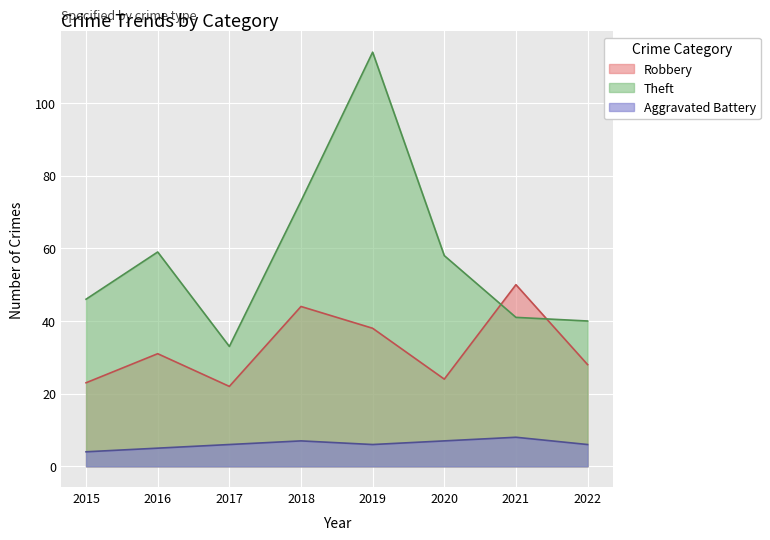

At 2015, list the series in order from largest to smallest.

Theft, Robbery, Aggravated Battery